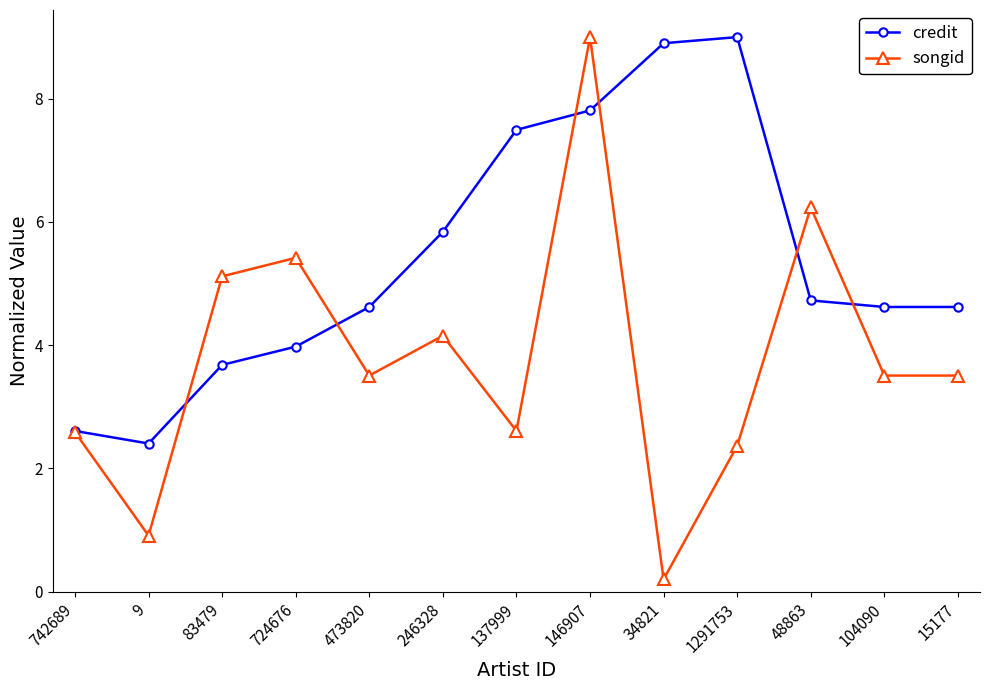

What is the label of the 13th point from the left?

15177